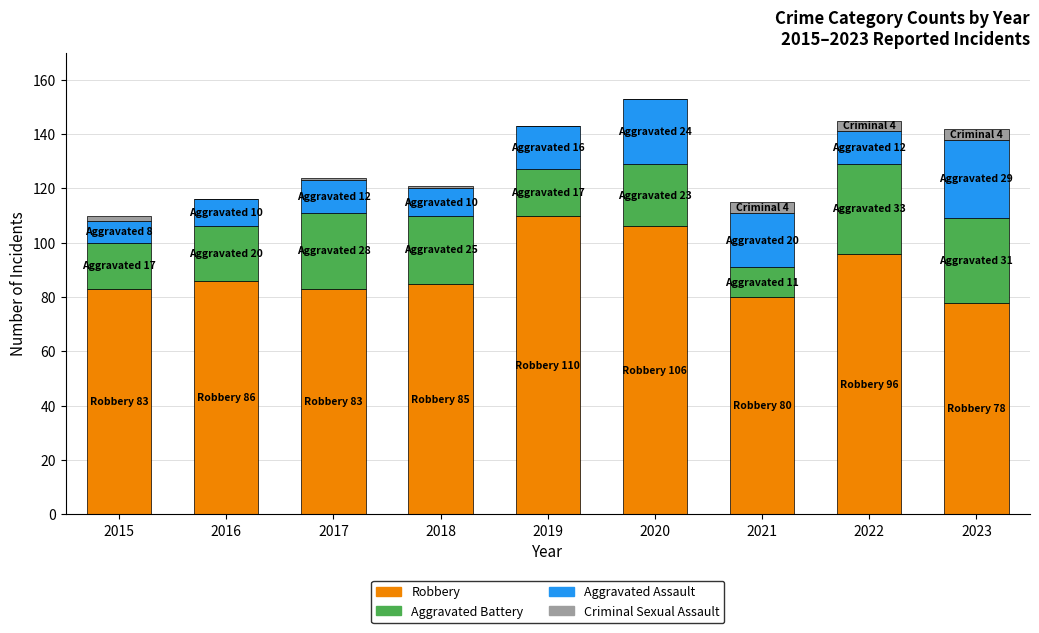

What are all the series names shown in the legend?

Robbery, Aggravated Battery, Aggravated Assault, Criminal Sexual Assault